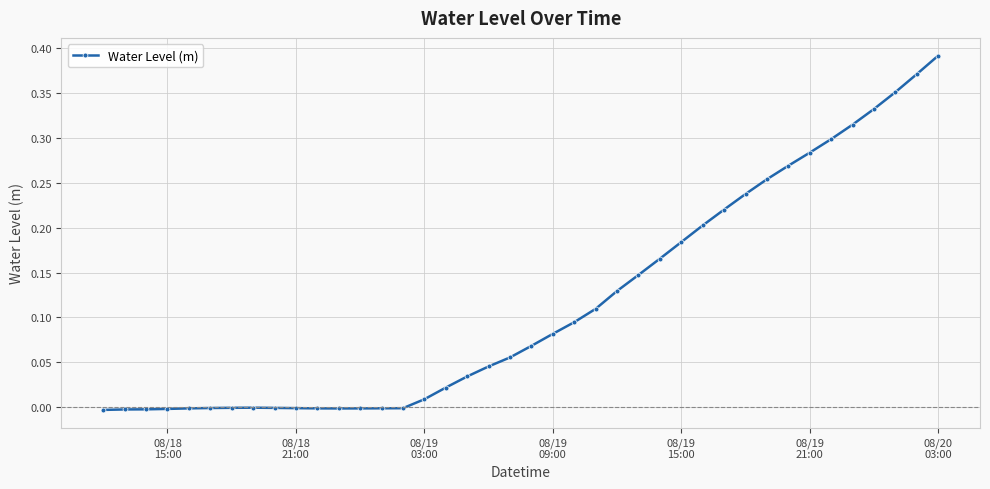

What is the sum of all values?

4.6